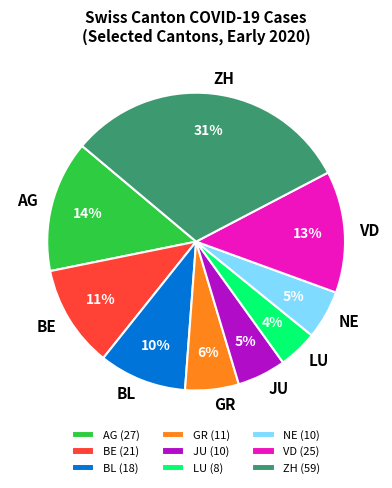

True or false: NE accounts for 1% of the total.

False